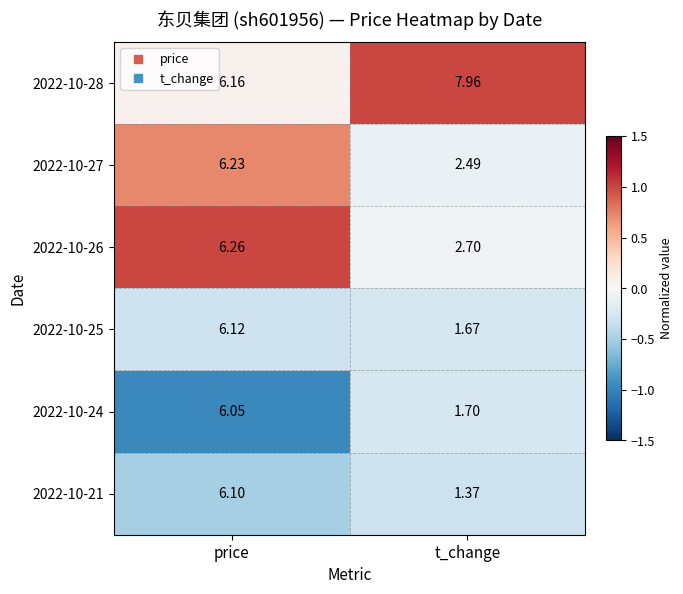

Rank the categories by 2022-10-21 value from highest to lowest.

price, t_change